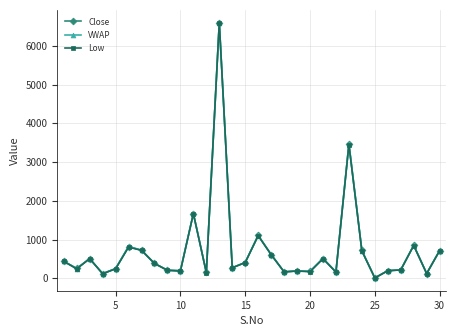

What is the value of the Close point at the 19th from the left?

190.0